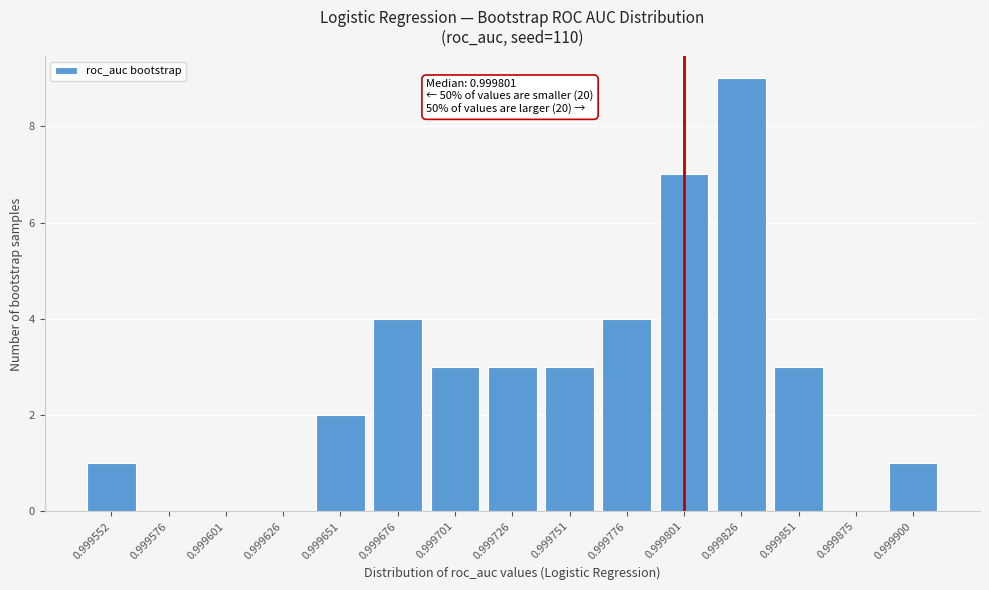

Which category has the highest value across all series?

0.999826